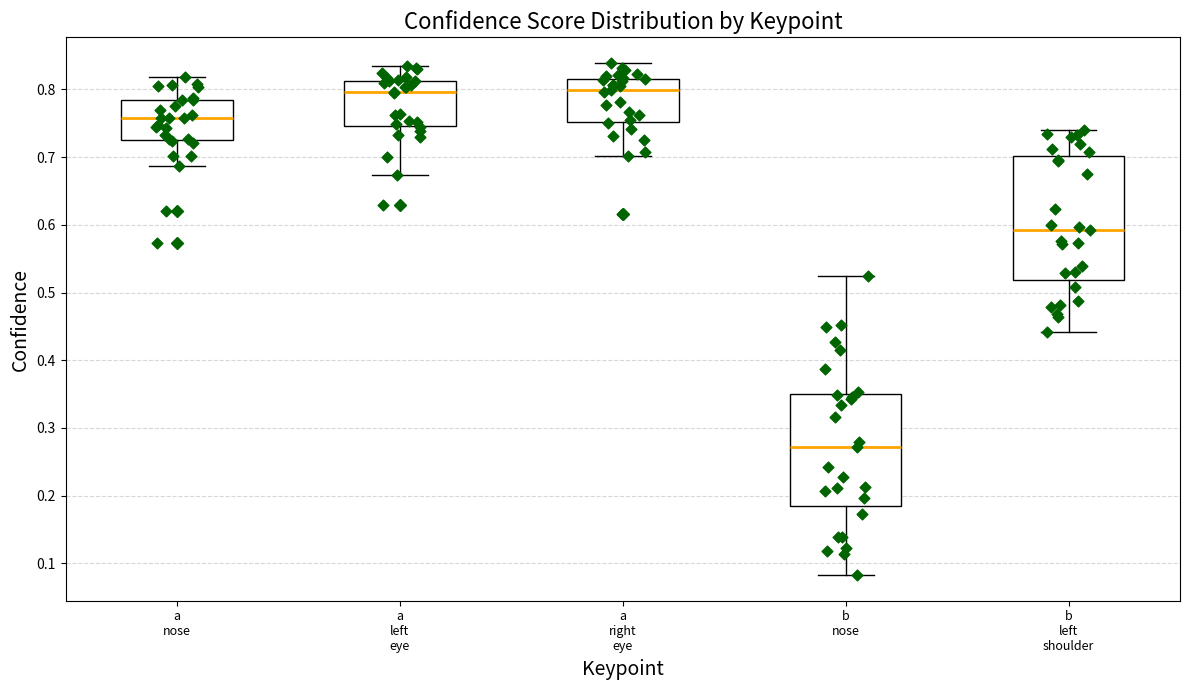

Comparing the boxes themselves (not the whiskers), which one is the tallest?

b left shoulder